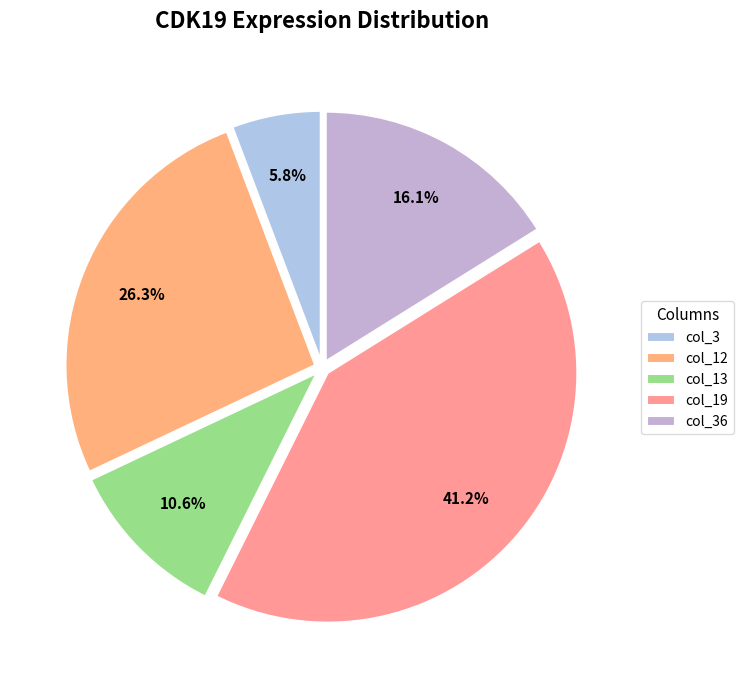

How many segments does this pie chart have?

5